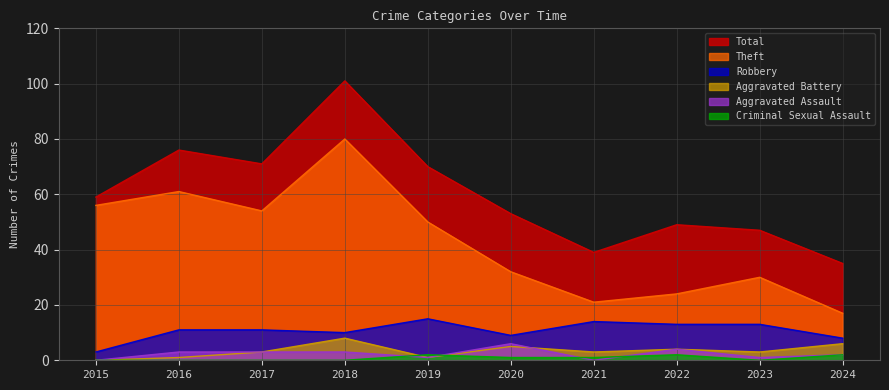

Which category has the highest value across all series?

2018